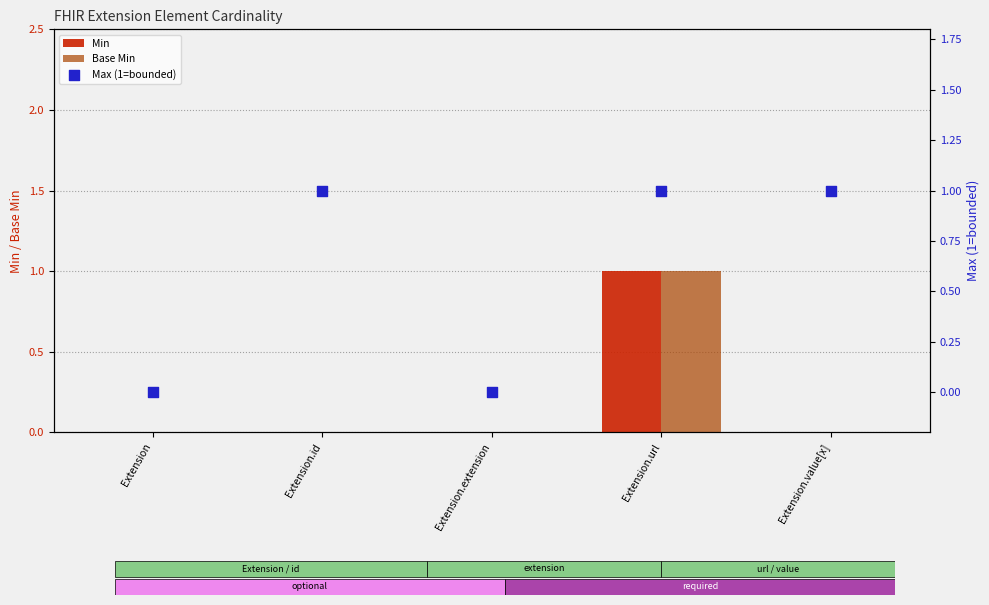

At which category is the sum across all series the highest?

Extension.url